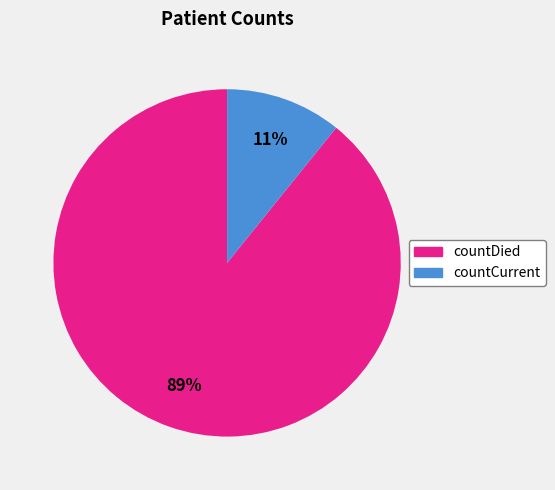

What percentage is the countDied slice, to the nearest percent?

89%